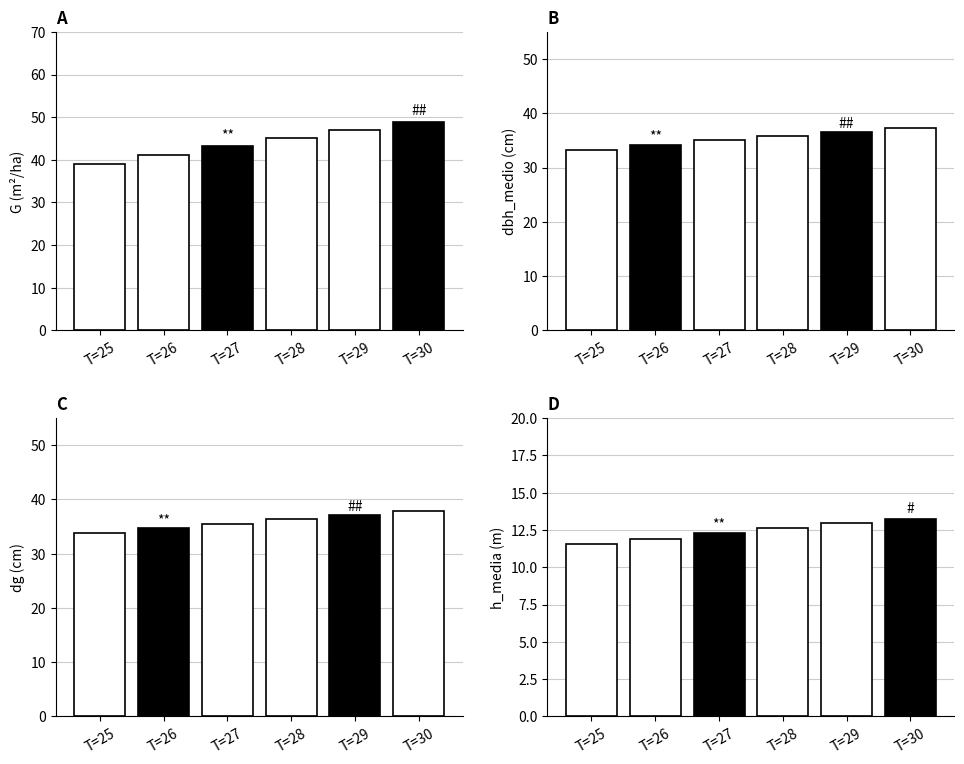

Which category has the highest value across all series?

T=30